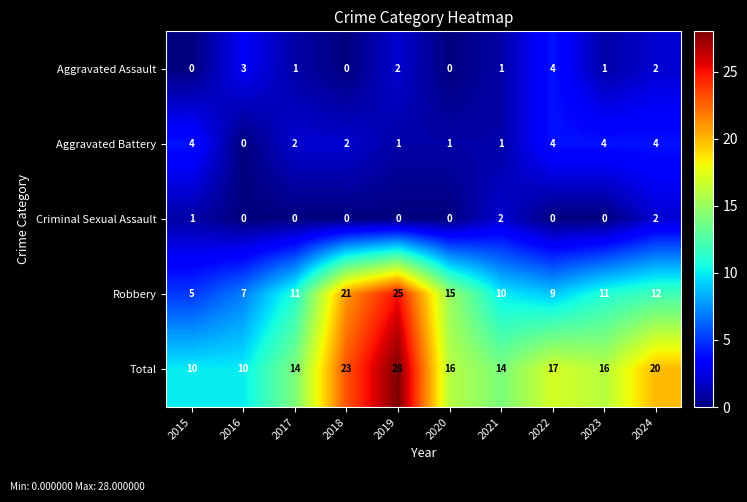

Which series has the widest spread of values?

Robbery